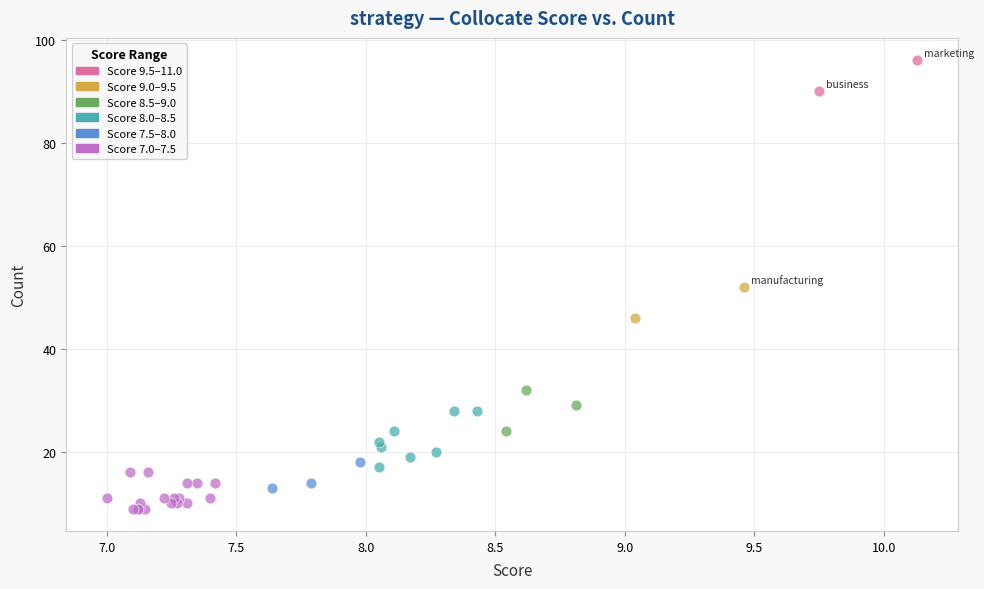

Which series has the largest Y range (max minus min)?

Score 8.0–8.5